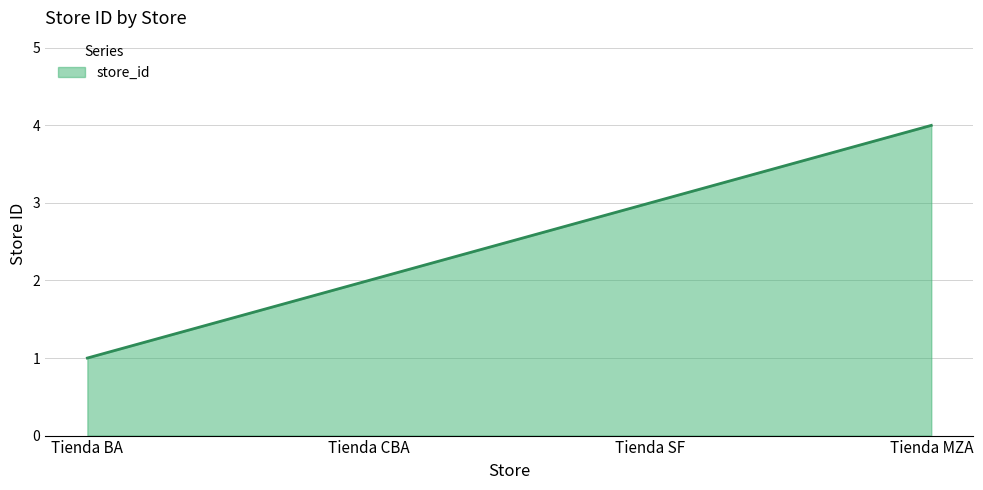

What is the smallest value displayed?

1